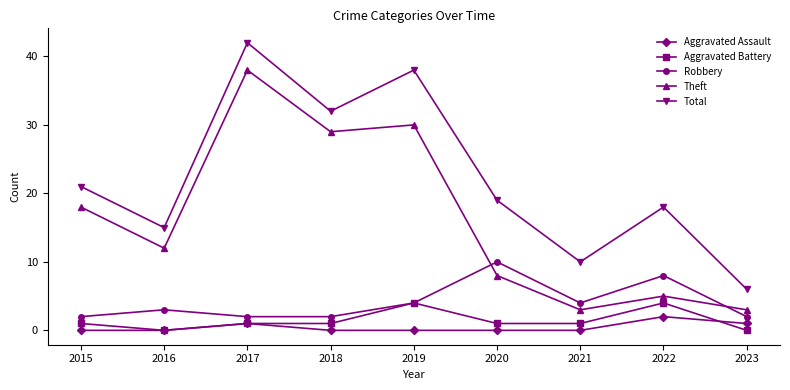

The Theft series shows 49 at 2018. True or false?

False